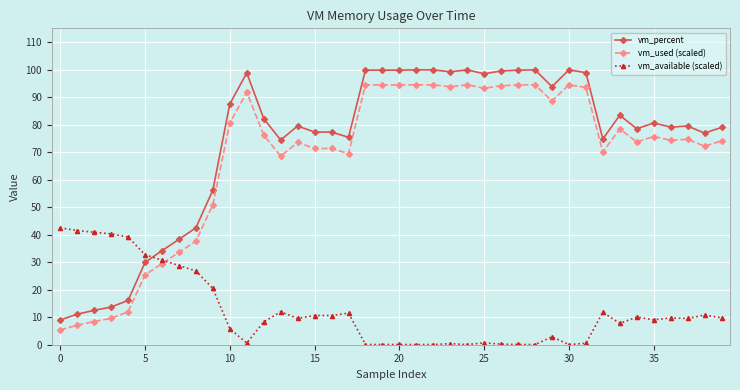

How many data points does each series have?

40